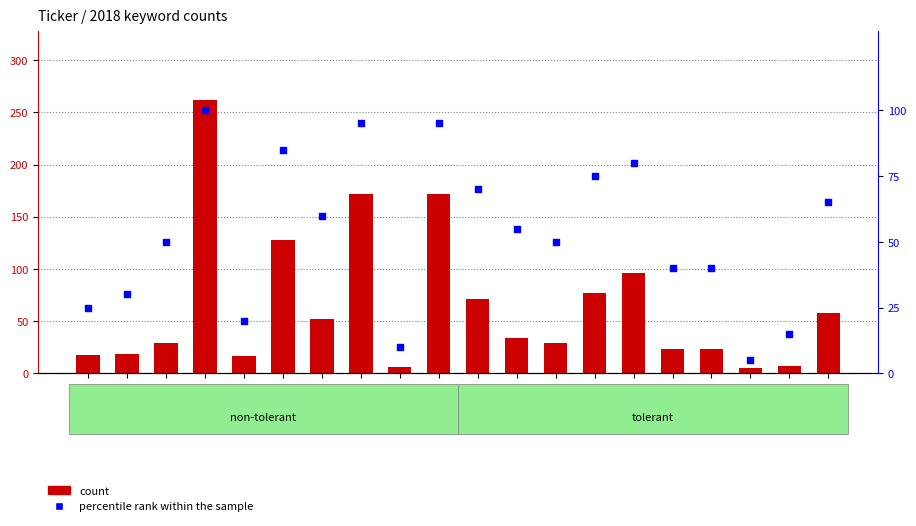

Which series contains the lowest Y value?

count